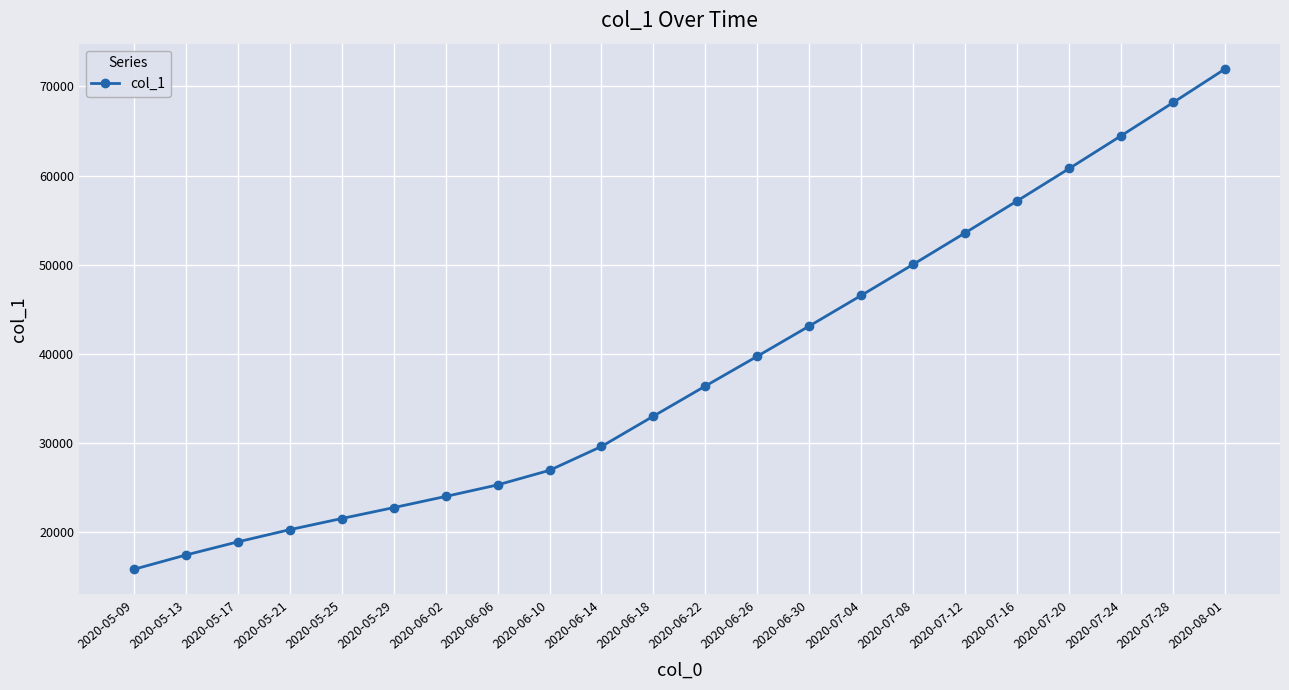

What is the ratio of the value at 2020-07-24 to the value at 2020-06-22?

1.8